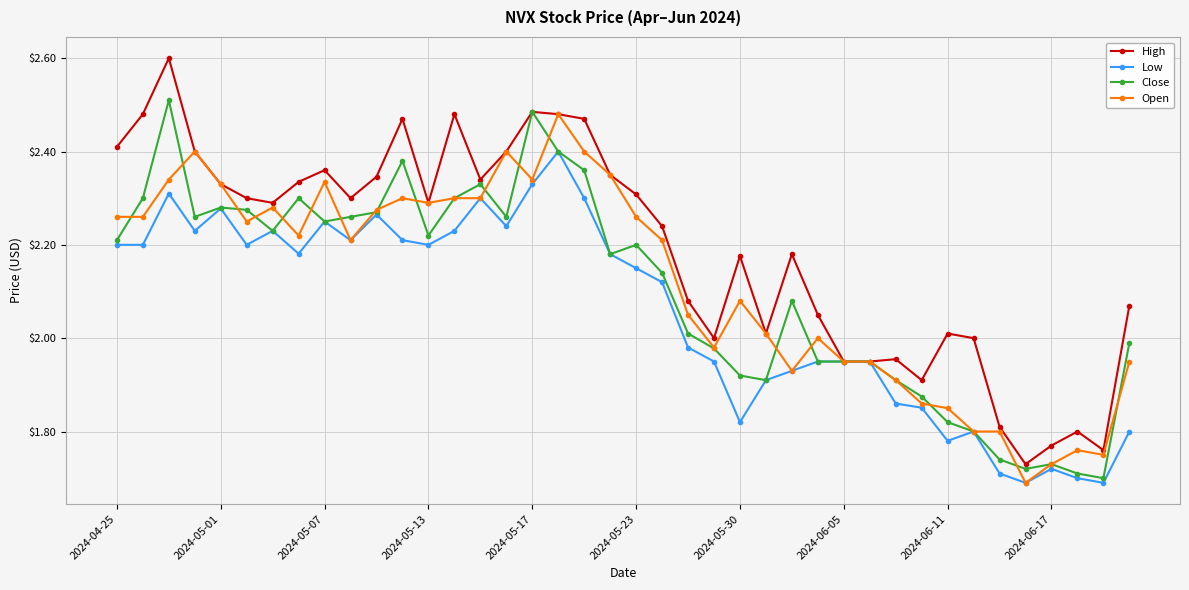

Which series has the largest total across all categories?

High